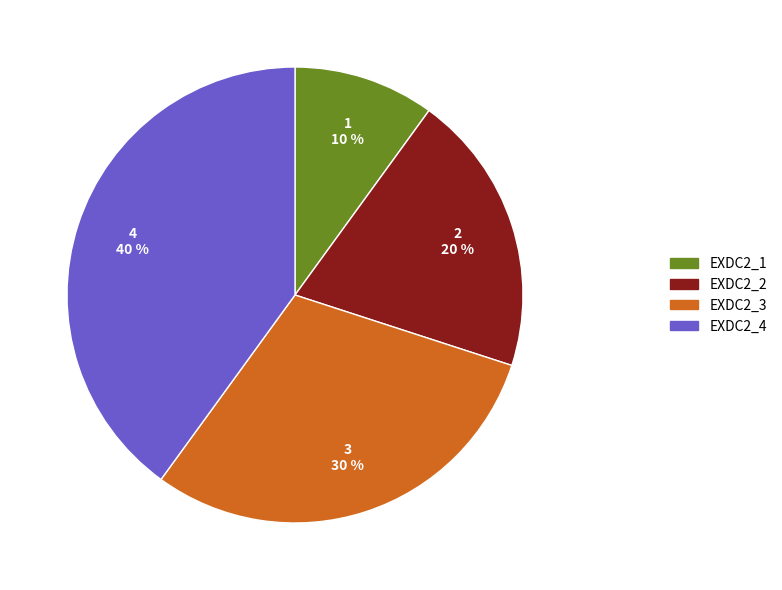

Which slice is the largest?

EXDC2_4